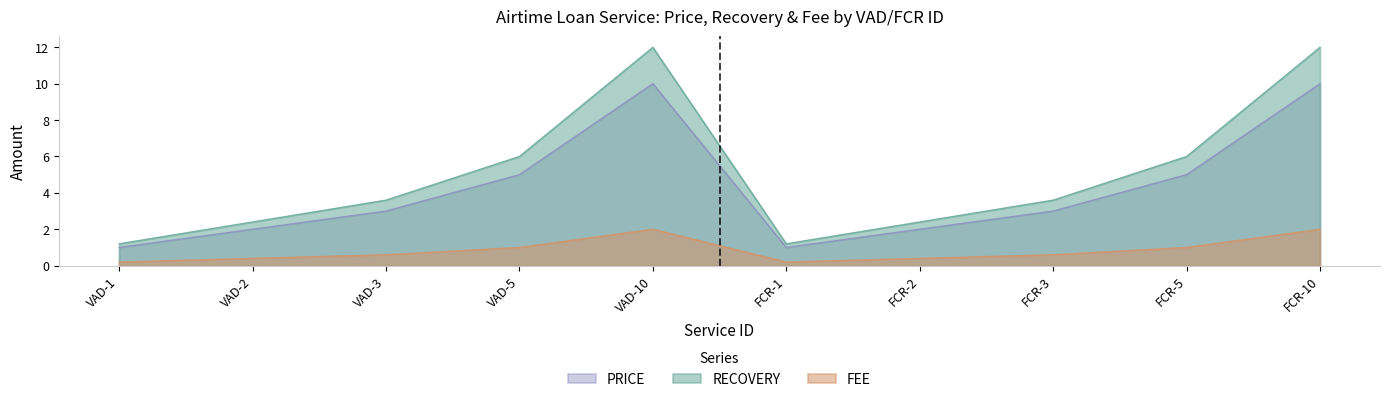

What is the sum of all PRICE values?

42.0